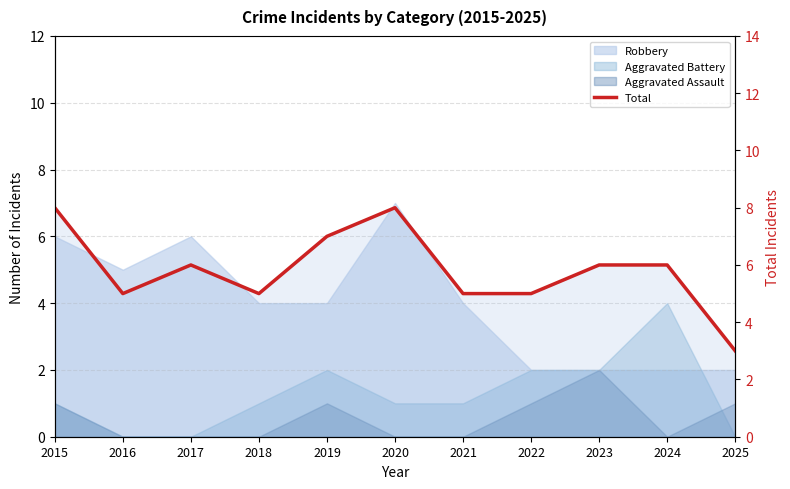

Reading left to right, transcribe all the data shown in this chart.

2015=8	2016=5	2017=6	2018=5	2019=7	2020=8	2021=5	2022=5	2023=6	2024=6	2025=3